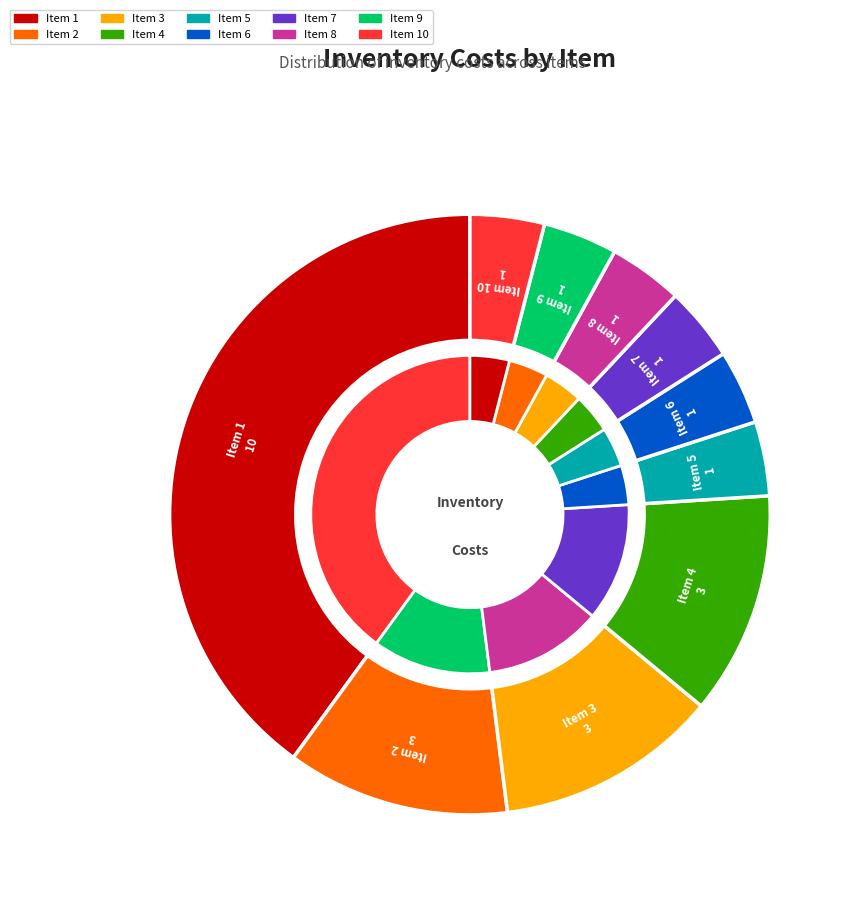

Is there any slice that represents more than half of the pie?

No